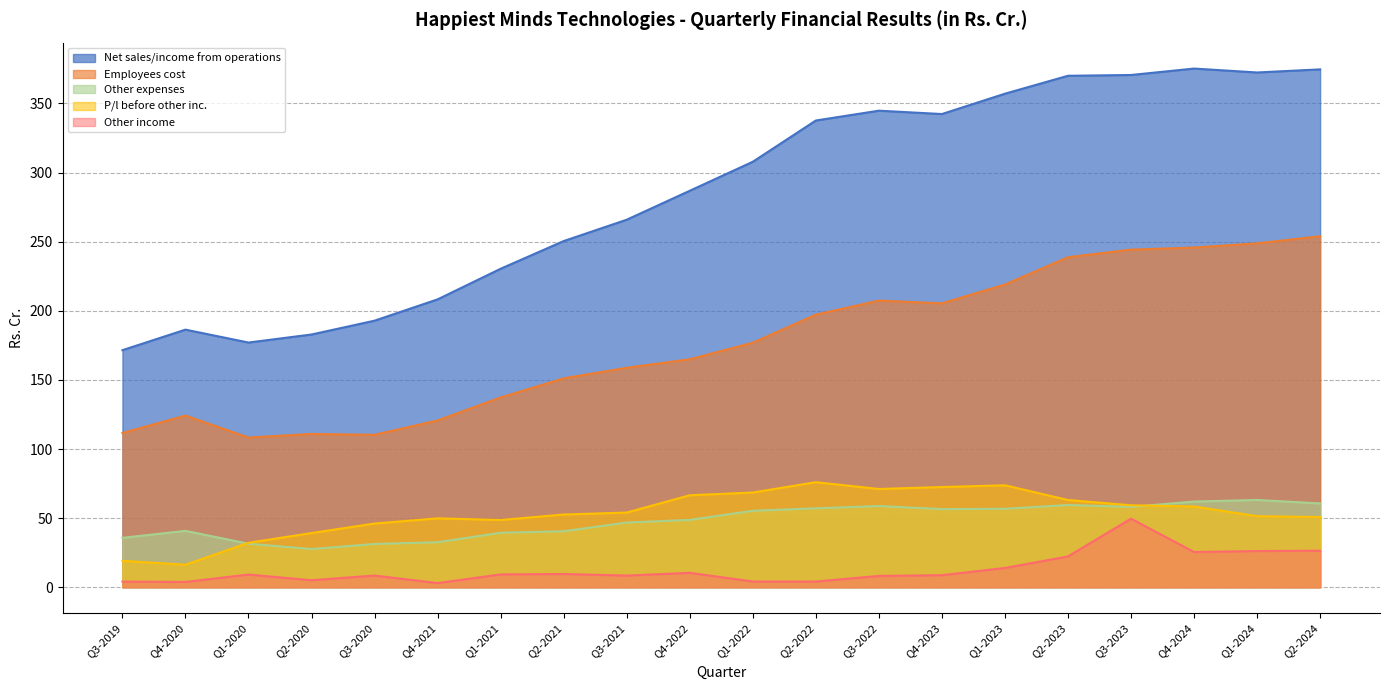

True or false: P/l before other inc. has a value of 63.1 at Q2-2023.

True